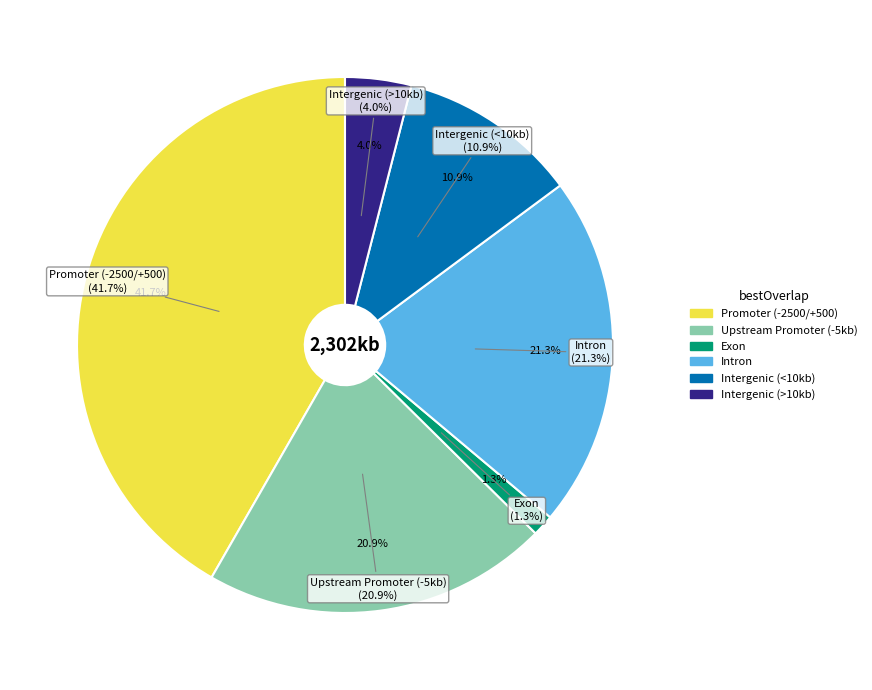

Does Netherlands represent more than half of the total?

No